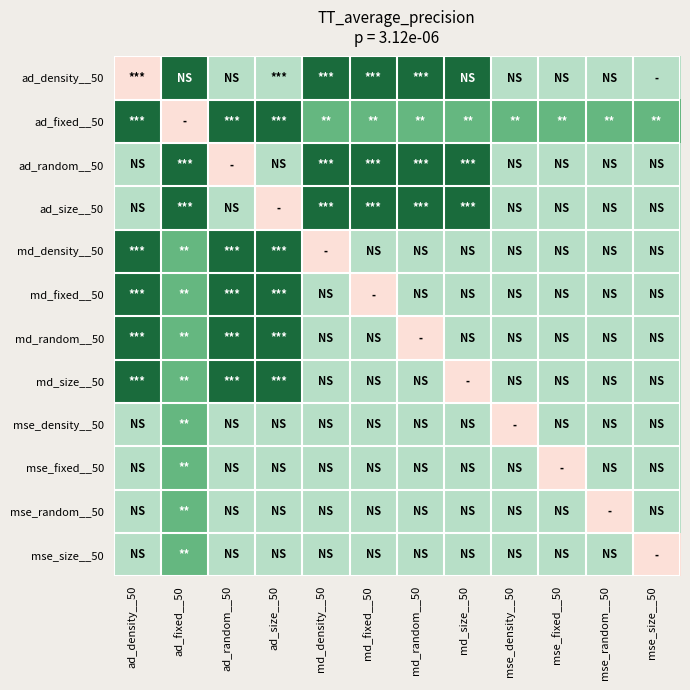

At which category is the sum across all series the highest?

ad_fixed__50